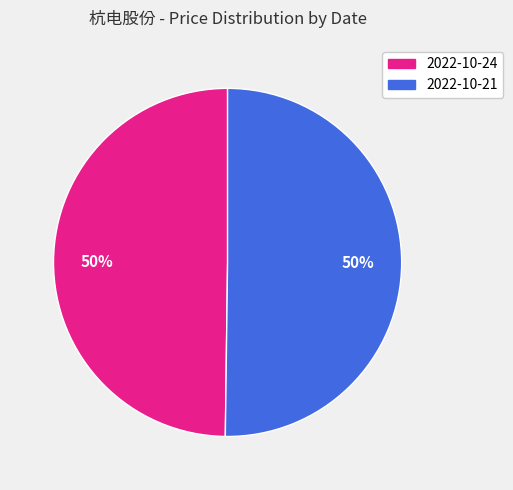

Is the sum of 2022-10-21 and 2022-10-24 greater than half?

Yes